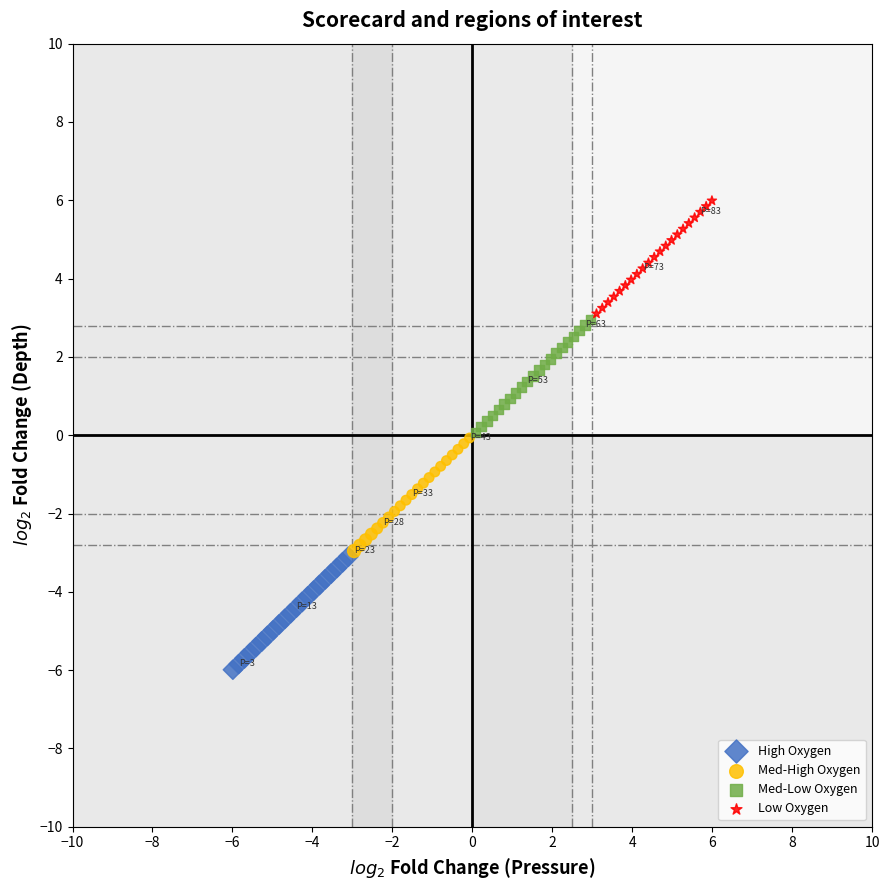

Which series reaches the maximum Y coordinate?

Low Oxygen